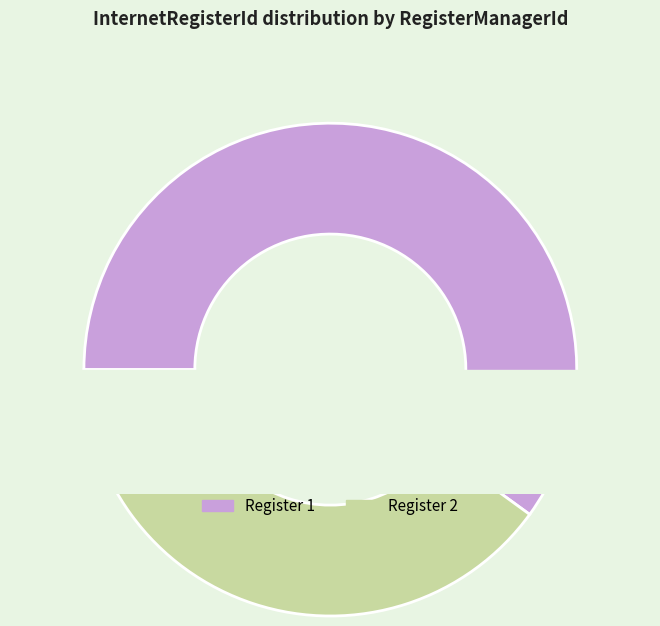

Is there a majority slice in this chart?

Yes